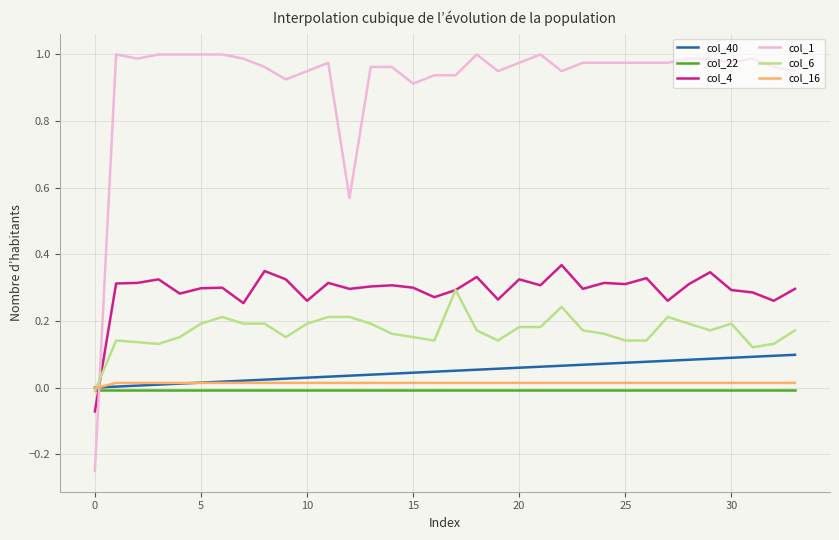

Which series has the largest total across all categories?

col_1